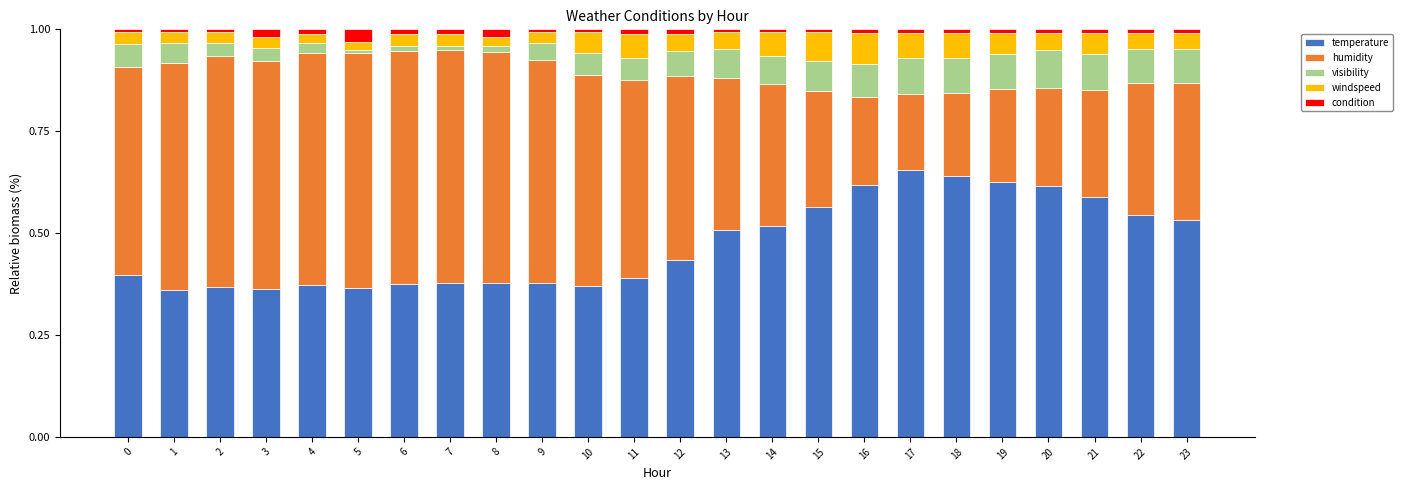

True or false: temperature has a value of 0.6 at 0.

False